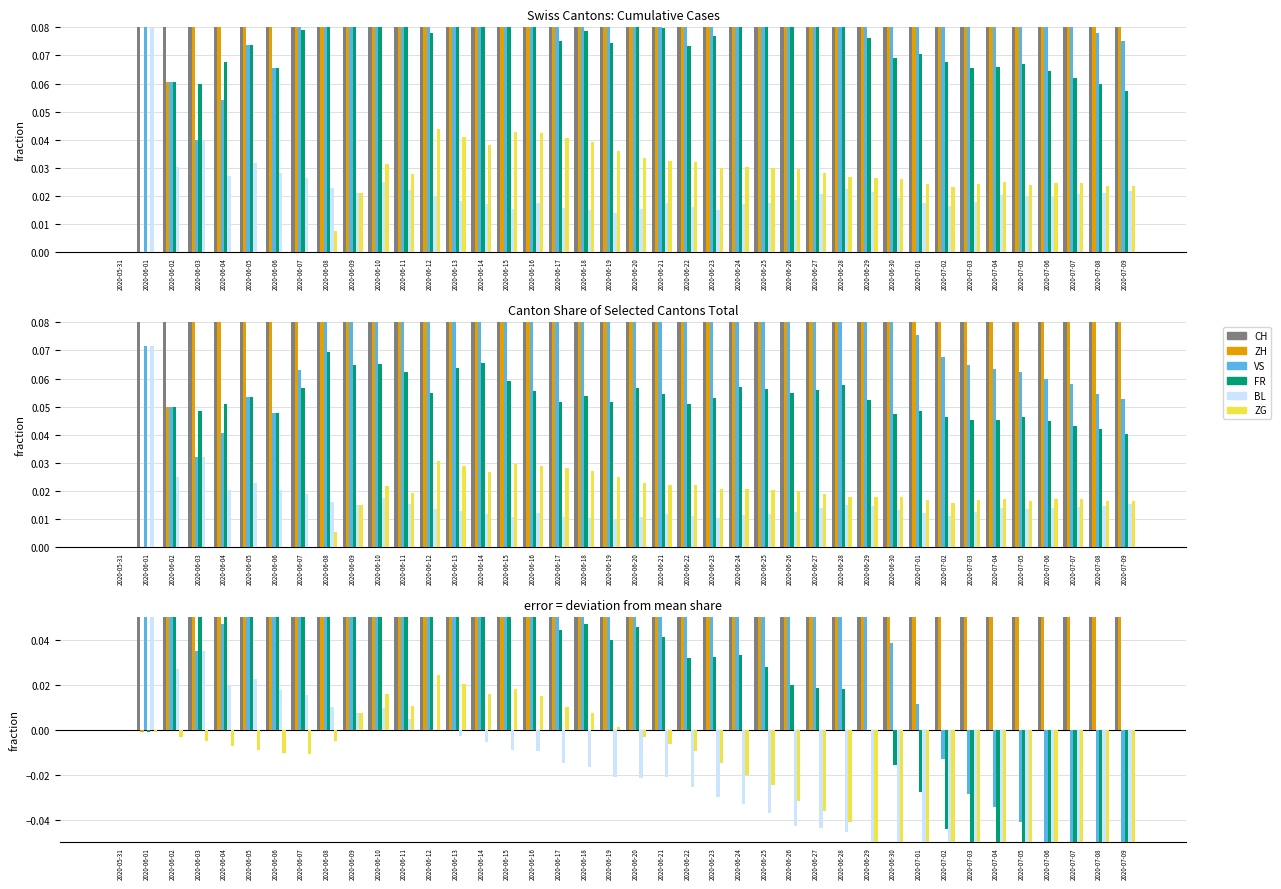

Is the value of ZG at 2020-06-07 greater than the value of VS at 2020-06-22?

No